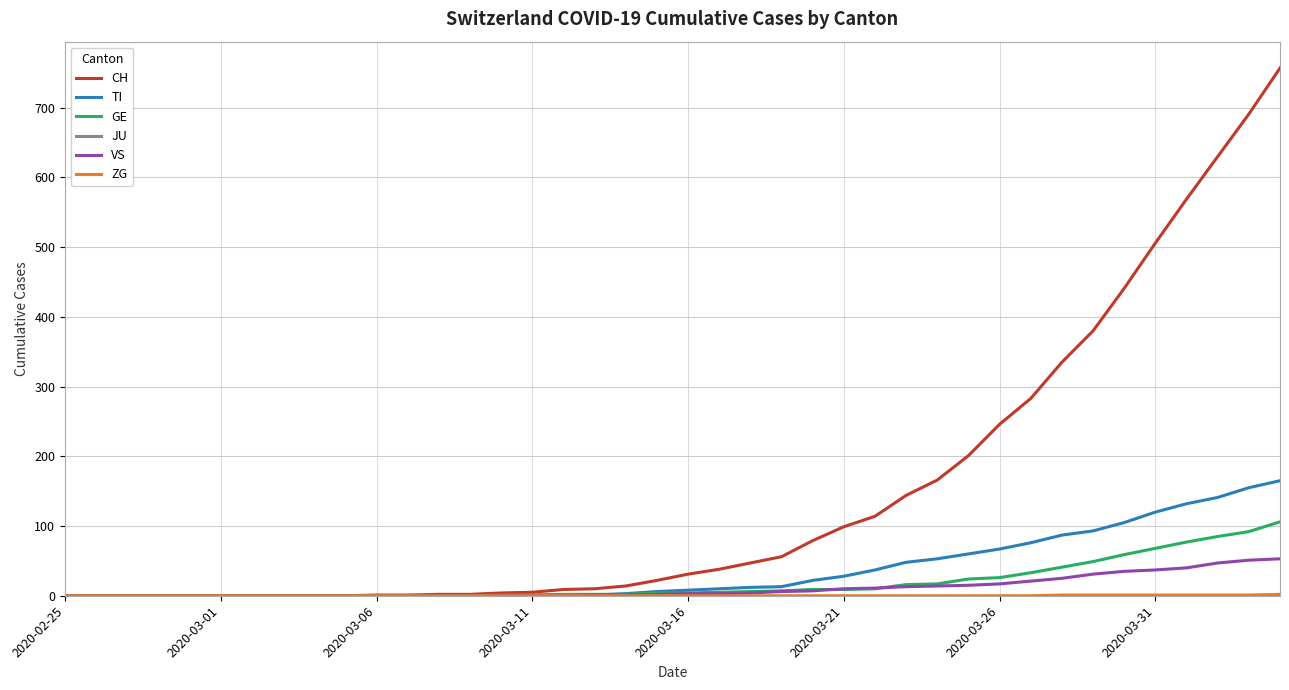

Which series has the largest total across all categories?

CH